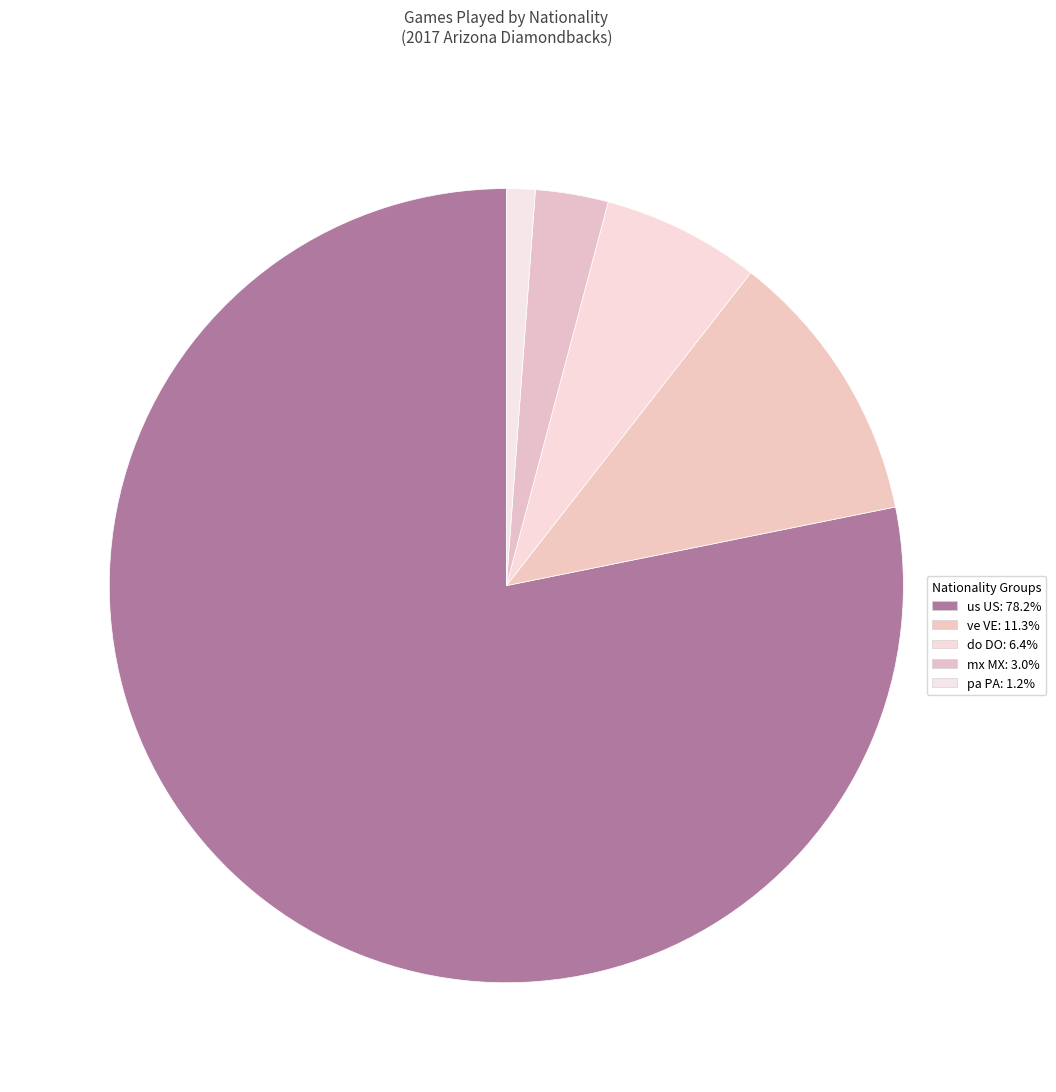

Count the number of slices in the pie.

5